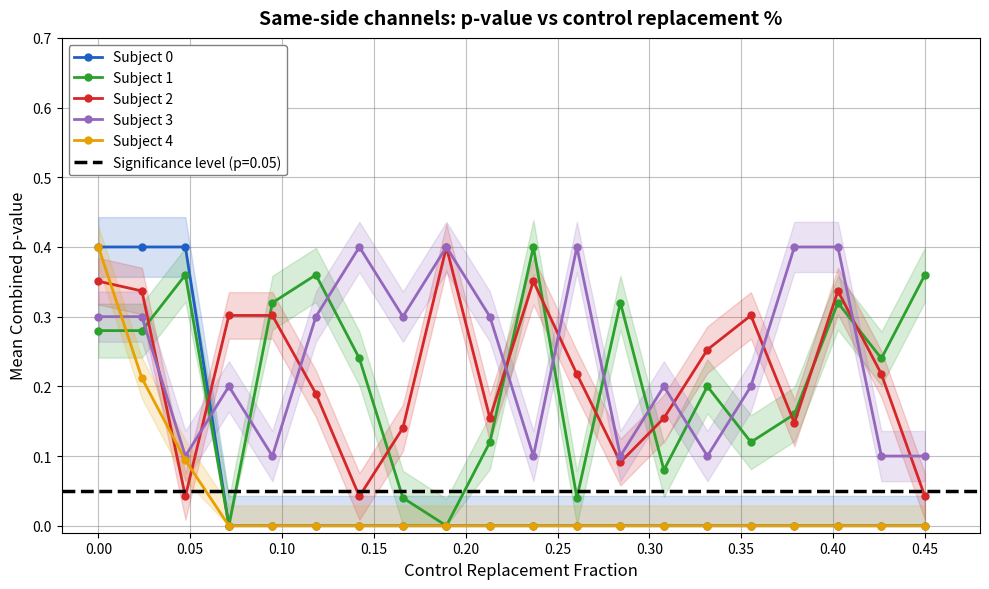

List the series in order of their peak value, highest first.

Subject 0, Subject 1, Subject 2, Subject 3, Subject 4